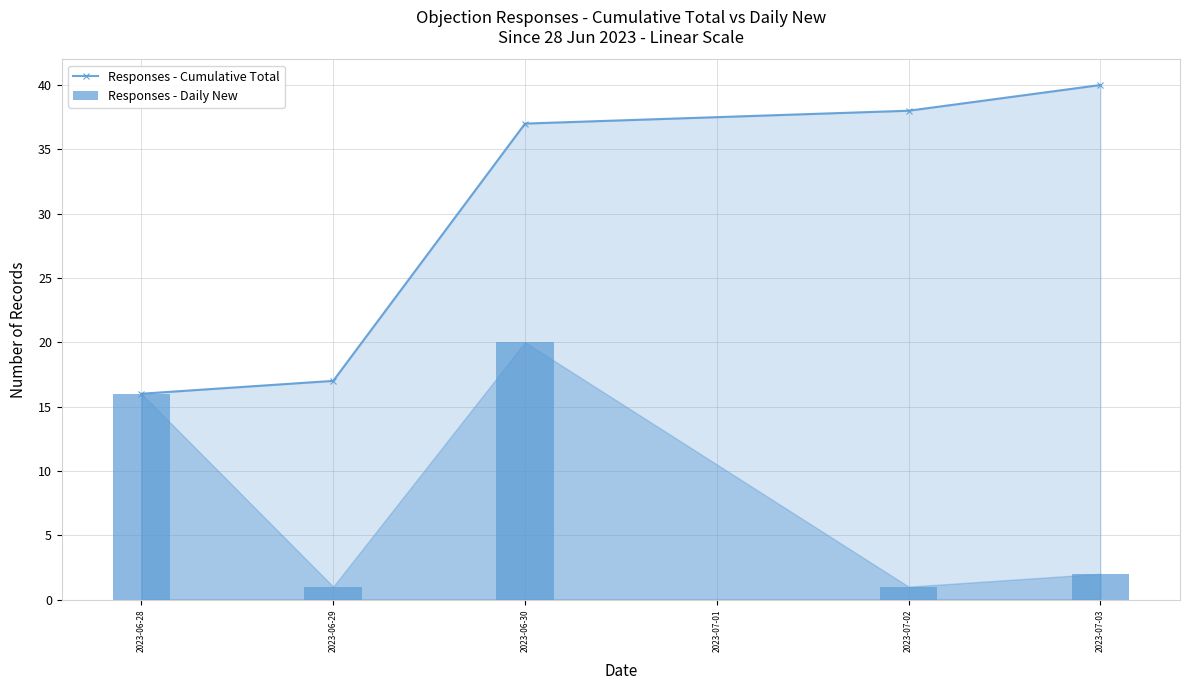

Which series has the largest range (max minus min)?

Responses - Cumulative Total